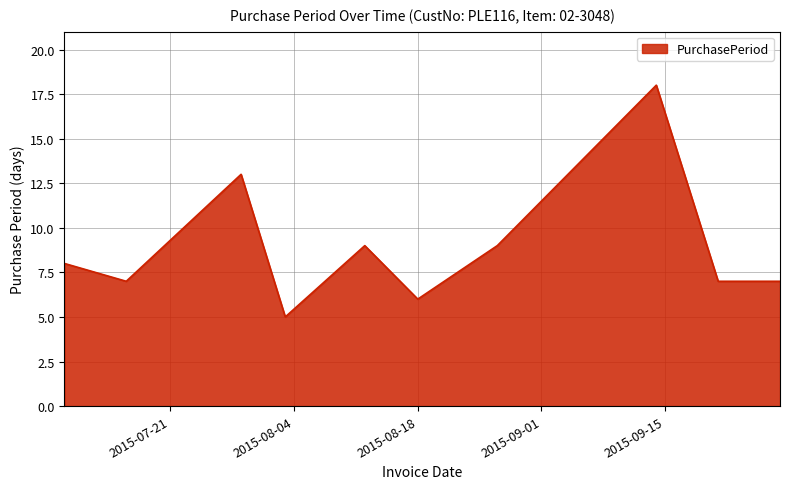

Does the chart display data point markers on the line(s)?

No